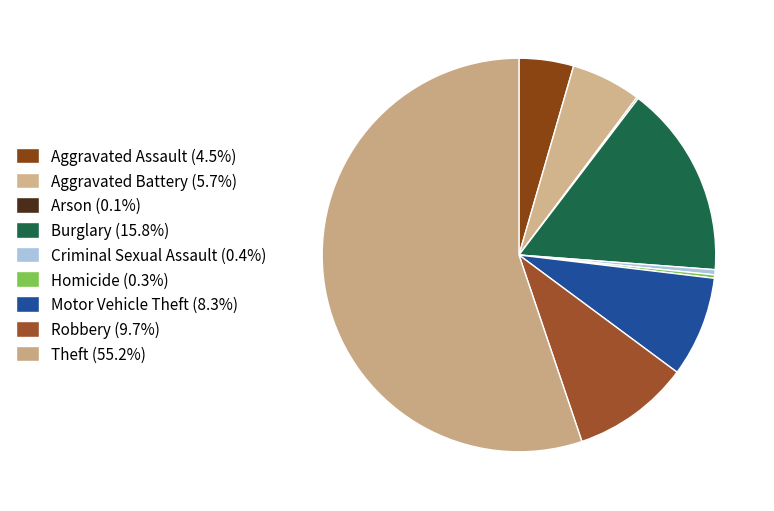

How many segments does this pie chart have?

9